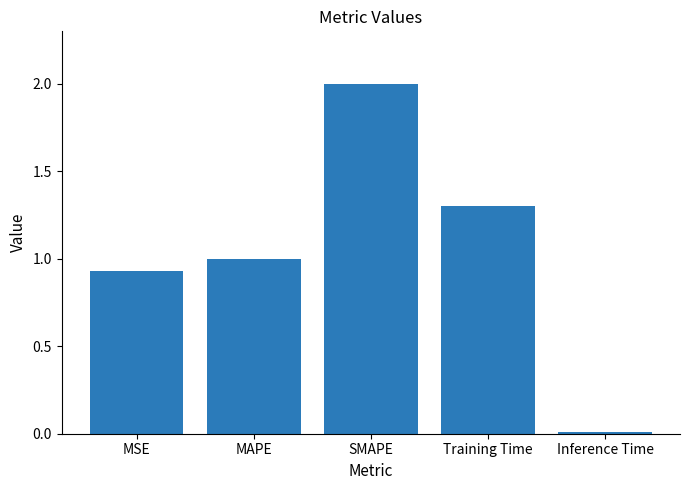

The value at MSE is 1.6. True or false?

False